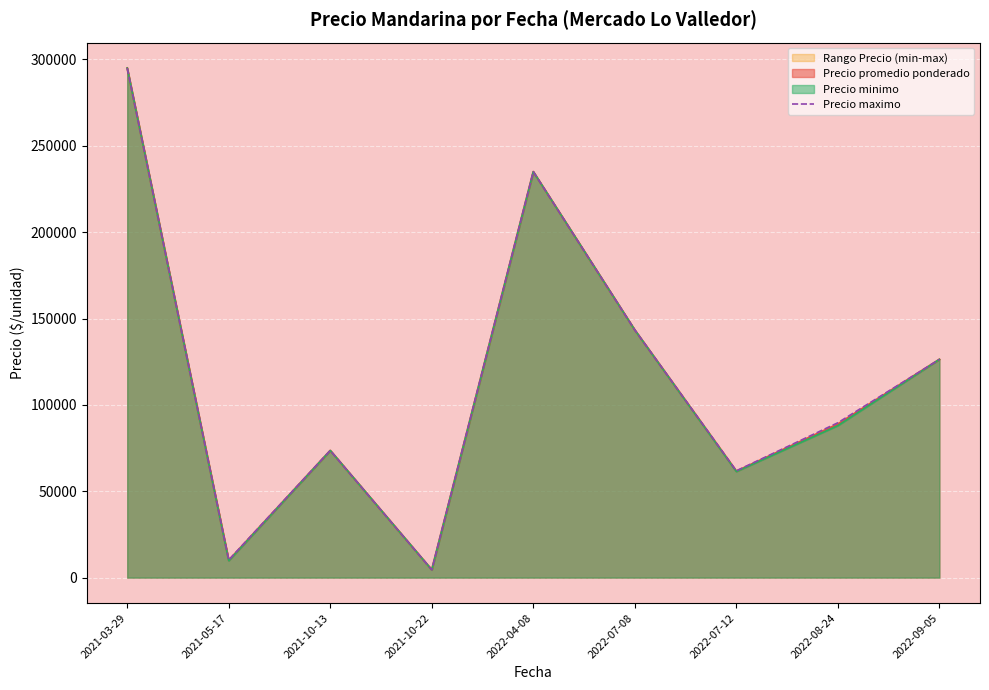

Approximately how many times larger is the value at 2022-09-05 compared to 2022-07-08?

0.9